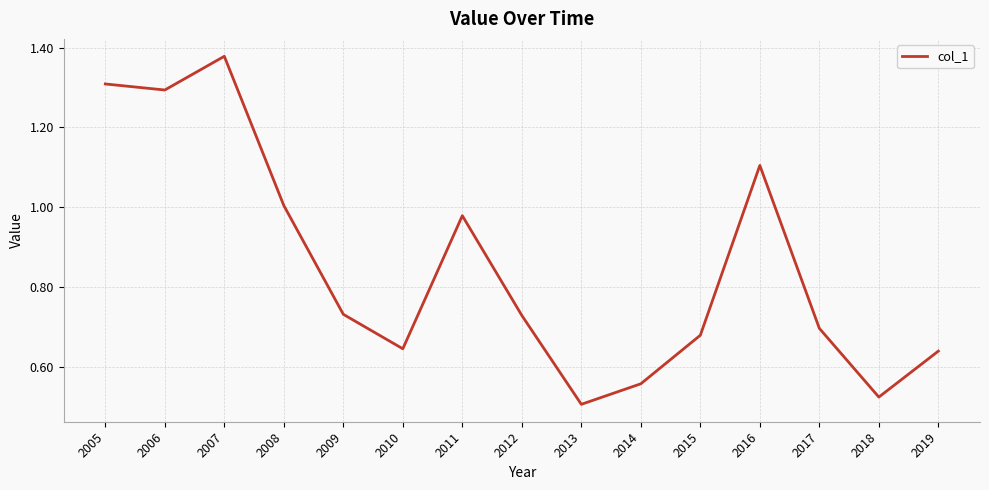

What is the change in value from 2008 to 2012?

-0.3